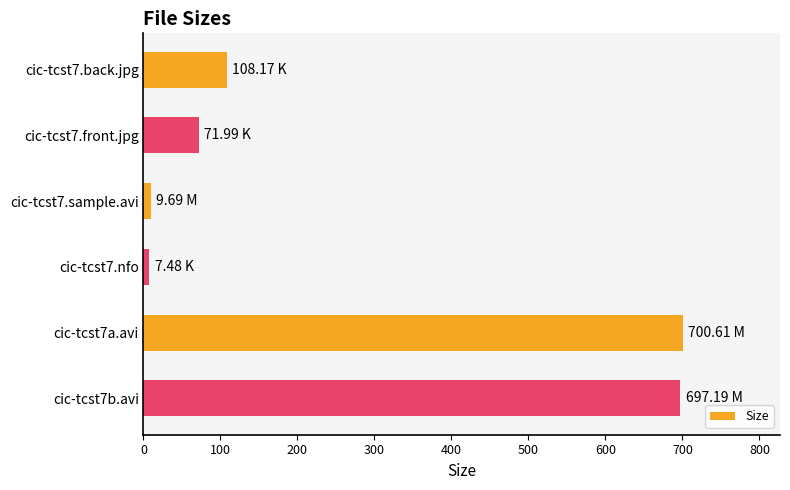

What is the sum of all values?

1595.1